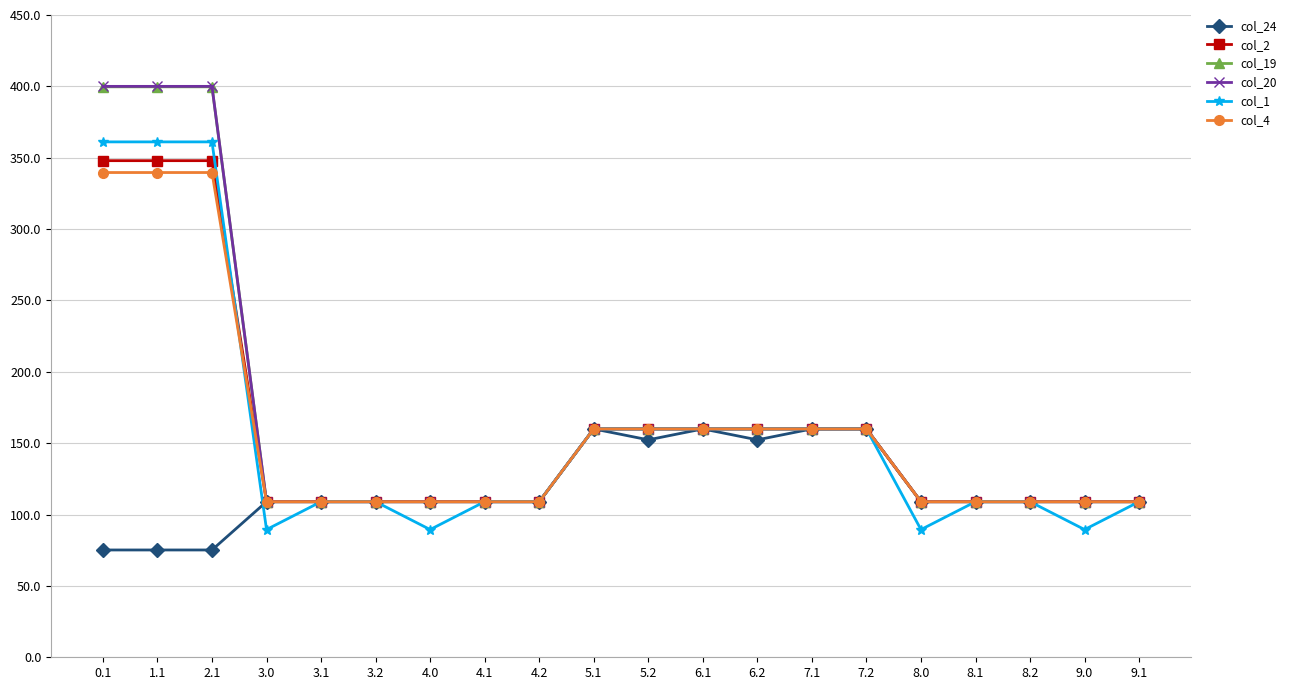

True or false: col_1 has a value of 160.0 at 7.2.

True